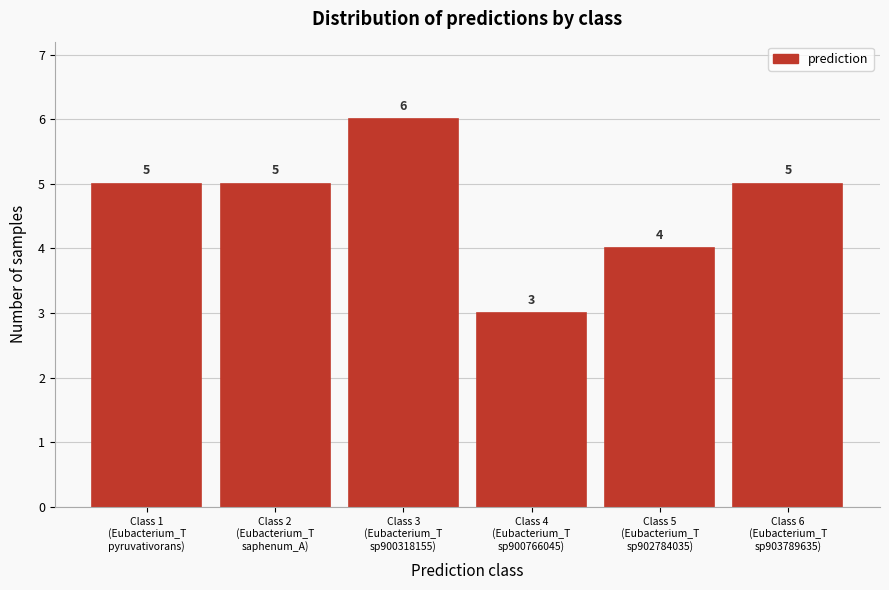

Reading right to left, list all the values displayed in this chart.

5	4	3	6	5	5